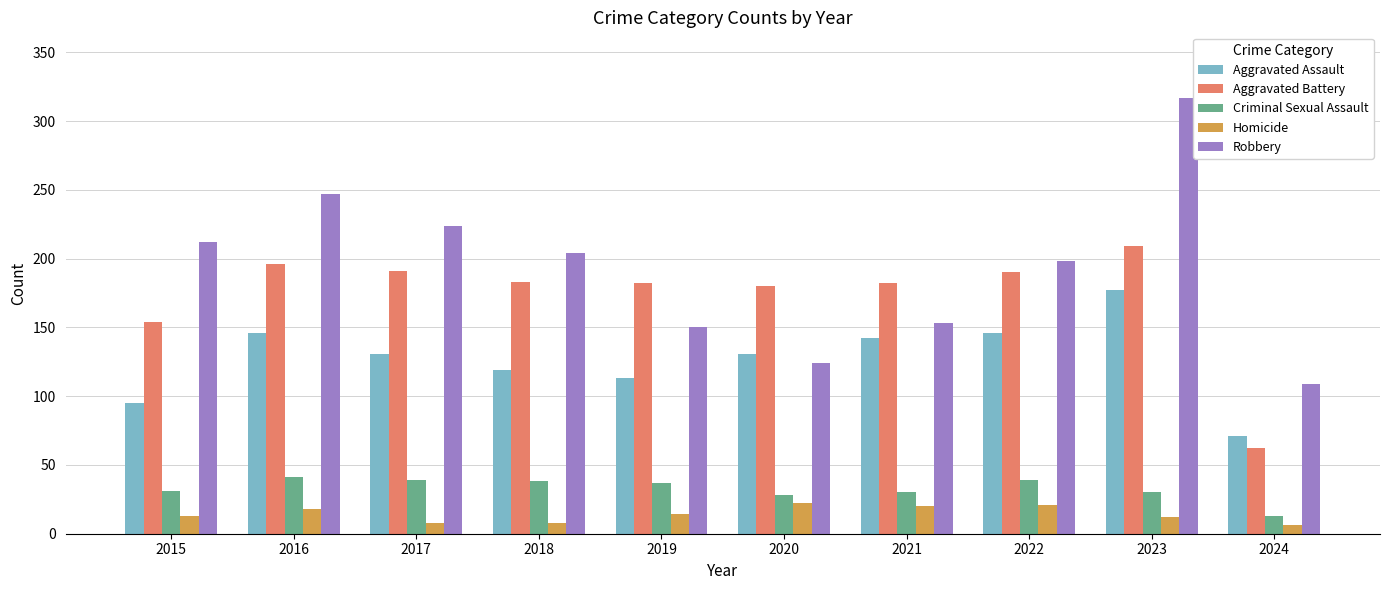

Is the value of Criminal Sexual Assault at 2022 greater than the value of Homicide at 2020?

Yes